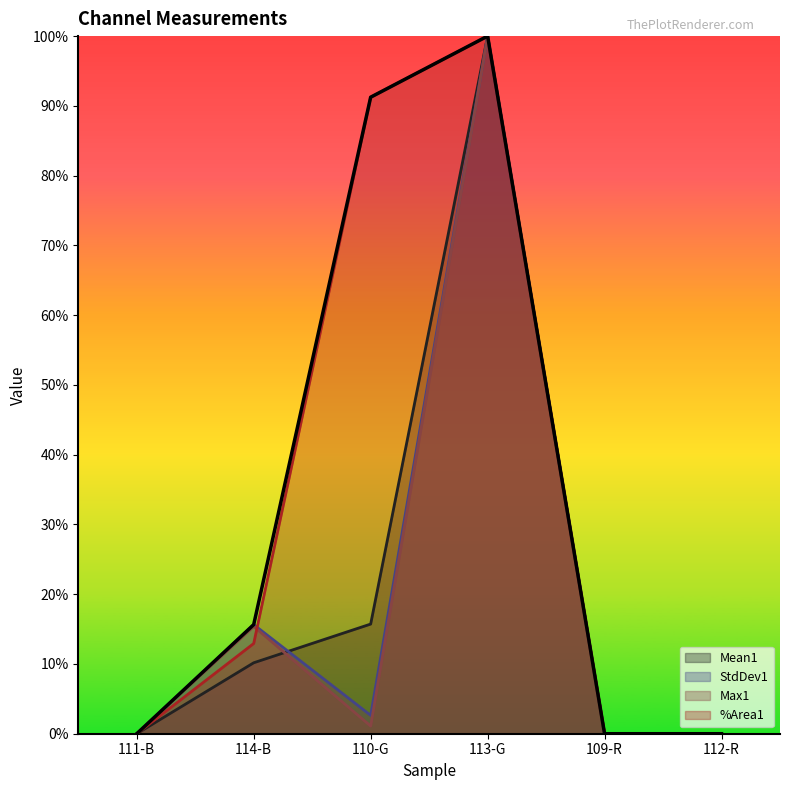

How many interior local valleys does the Max1 series have?

1